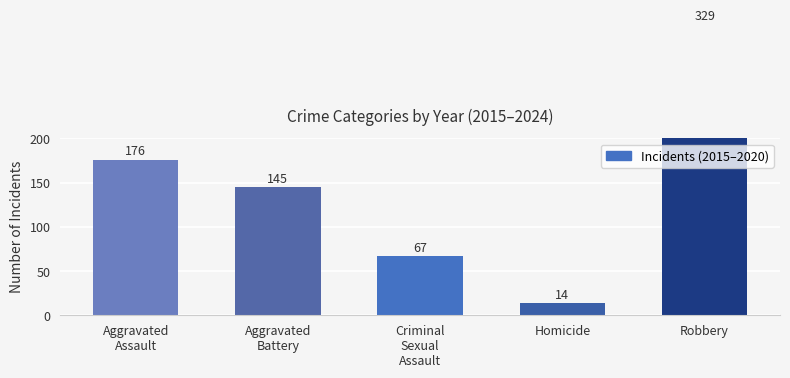

Between Aggravated
Battery and Robbery, which is larger?

Robbery